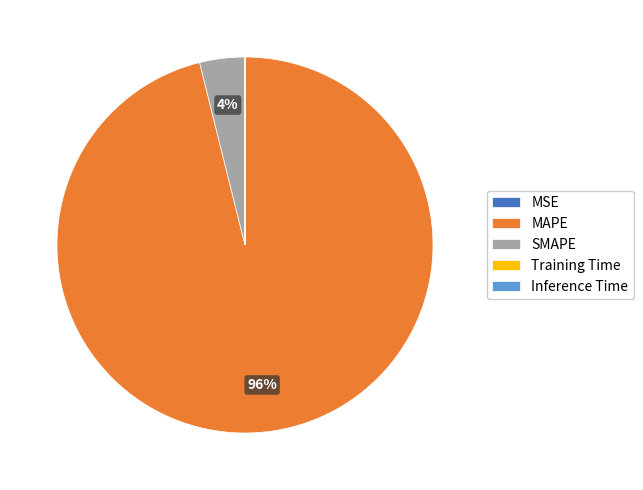

What is the largest slice in the pie chart?

MAPE